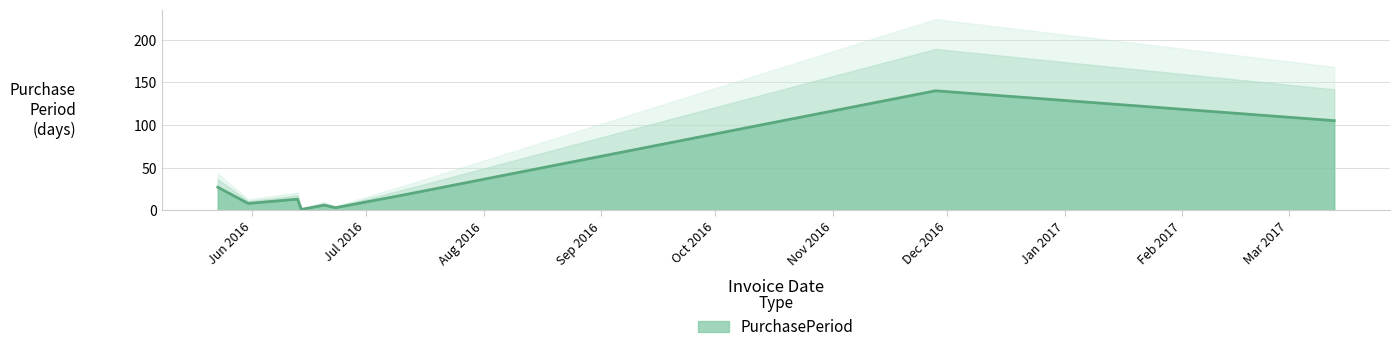

What is the smallest value displayed?

1